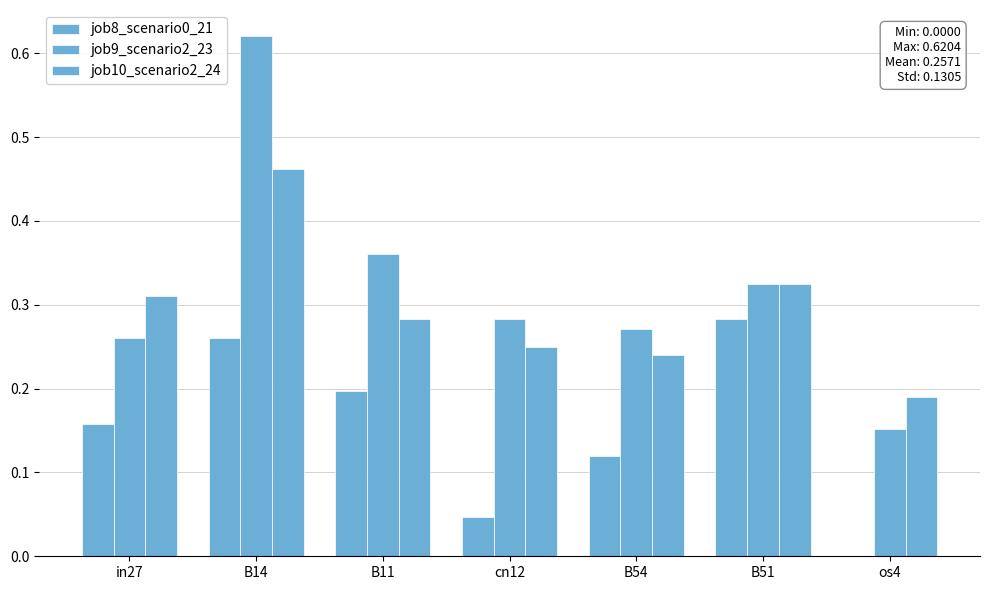

What is the label of the 7th bar from the right?

in27